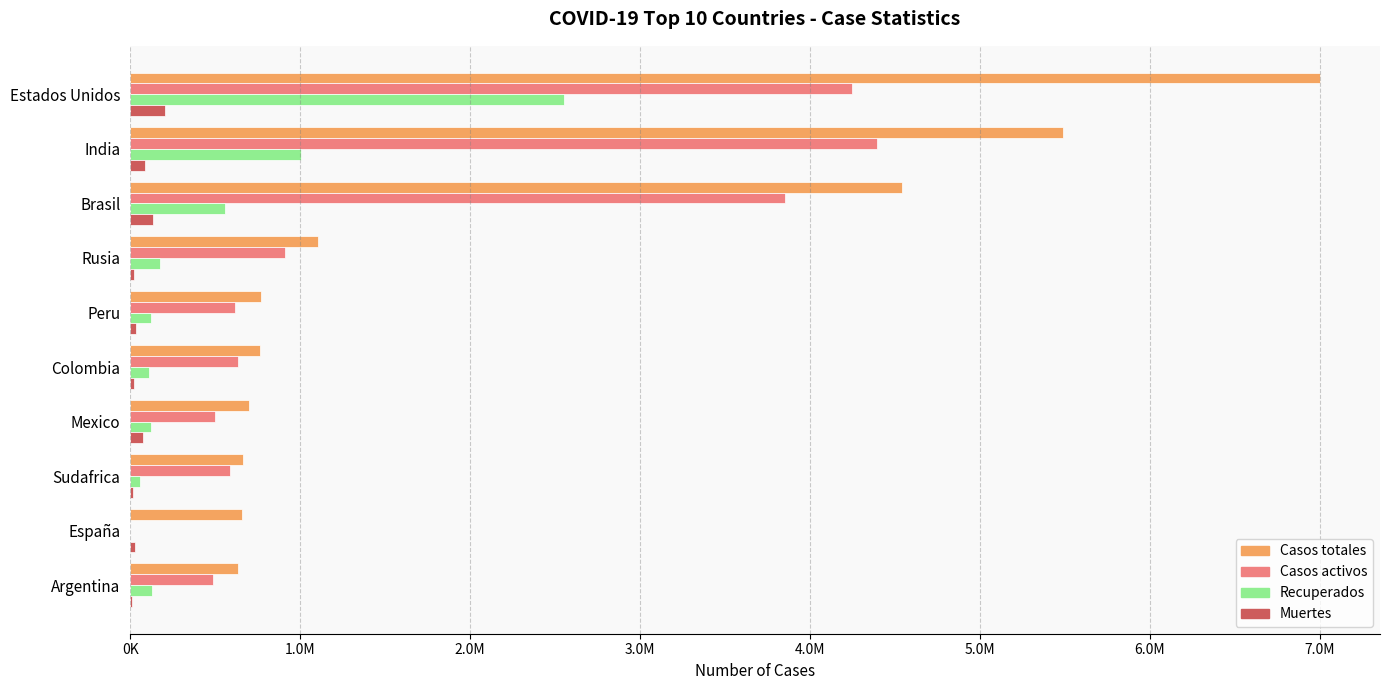

What are all the series names shown in the legend?

Casos totales, Casos activos, Recuperados, Muertes